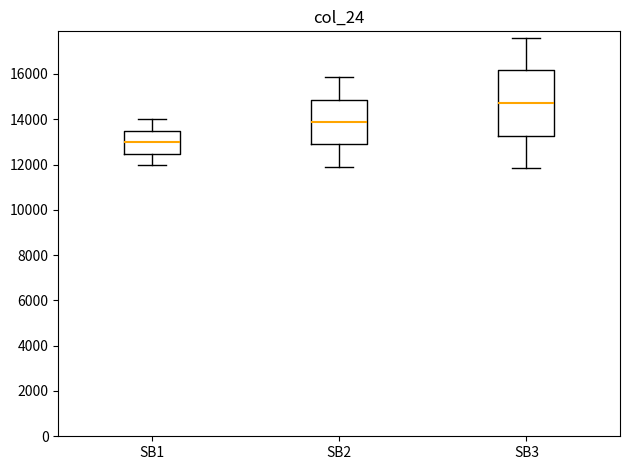

Where does the lower whisker of the box for SB2 end on the y-axis? The values are not printed on the chart, so give them approximately, as read against the axis.

11800